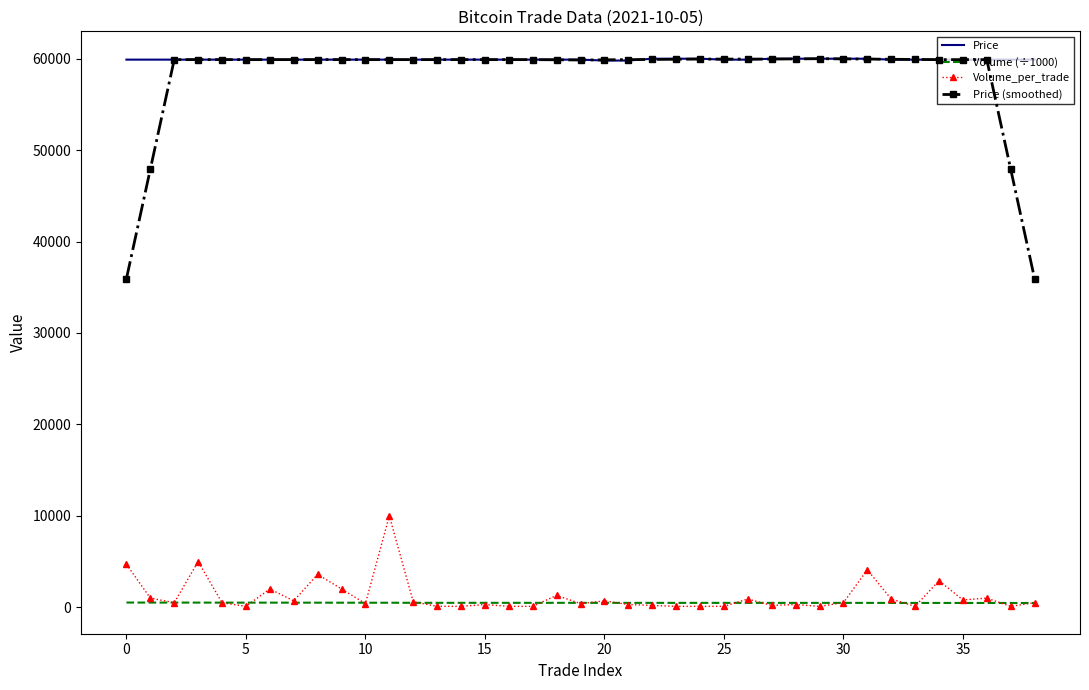

What is the difference between the maximum and minimum values in the Price (smoothed) series?

24060.0